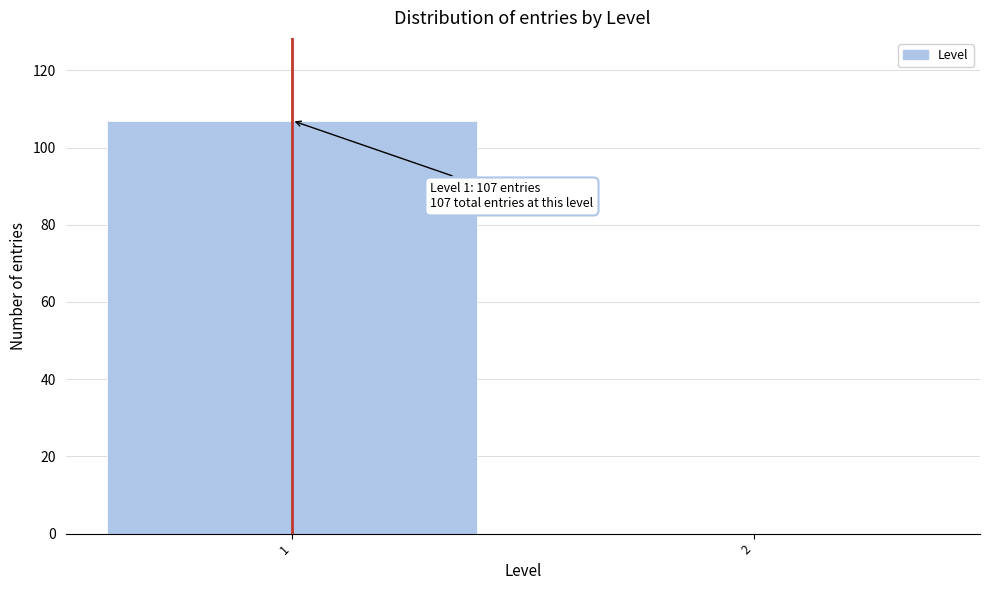

Reading right to left, list all the values displayed in this chart.

2=0	1=107